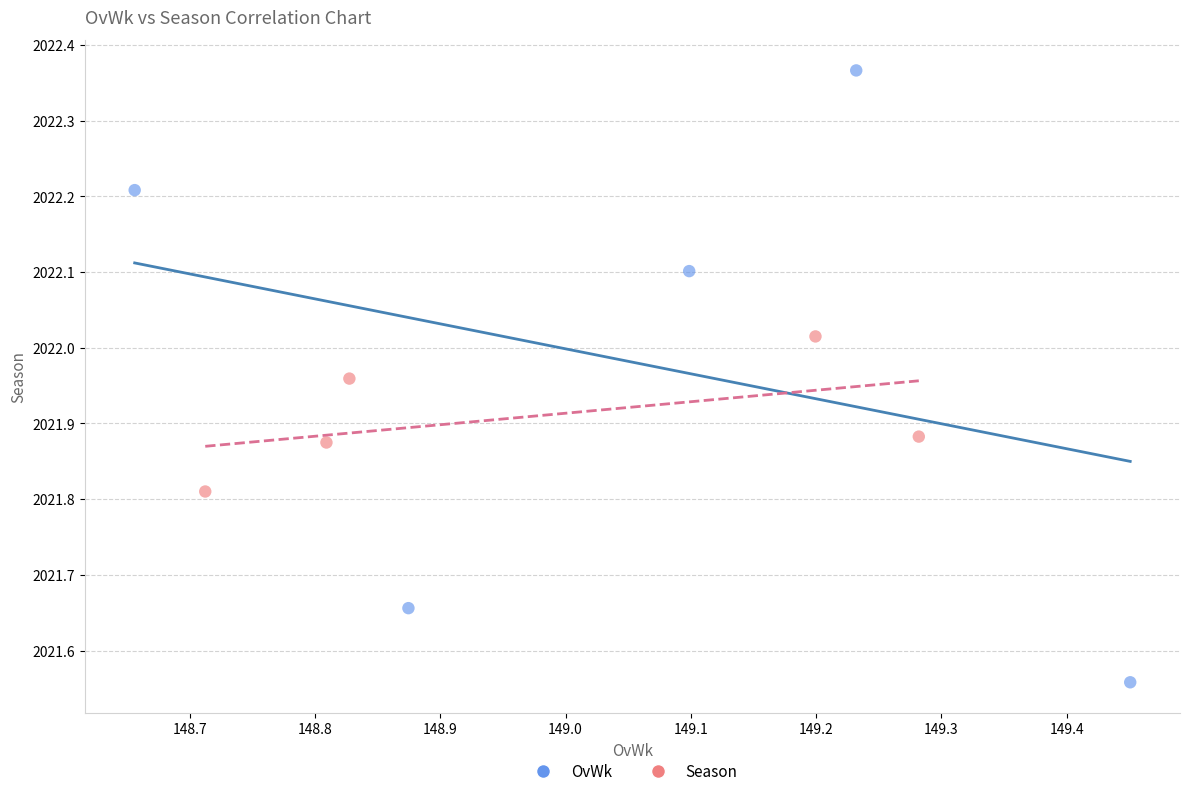

What are all the series names shown in the legend?

OvWk, Season